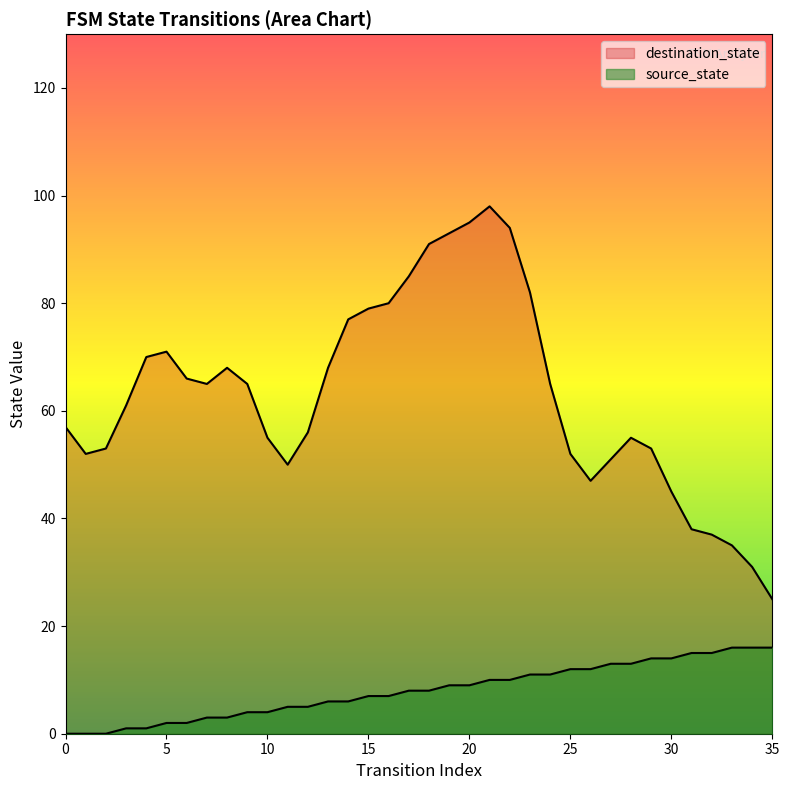

List the labels in order of value, smallest first.

0, 1, 2, 3, 4, 5, 6, 7, 8, 9, 10, 11, 12, 13, 14, 15, 16, 17, 18, 19, 20, 21, 22, 23, 24, 25, 26, 27, 28, 29, 30, 31, 32, 33, 34, 35